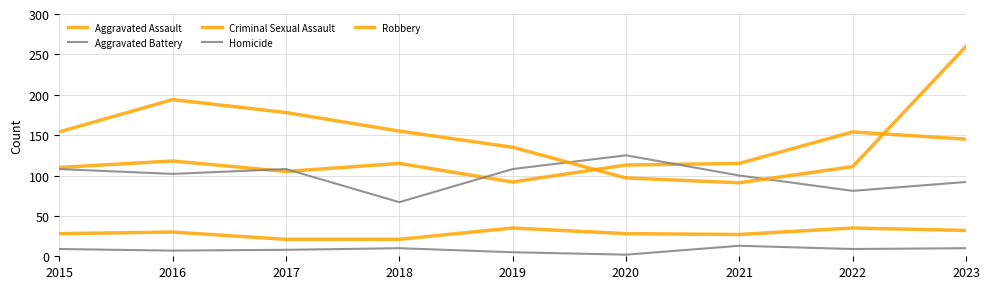

Does the chart have visible grid lines?

Yes